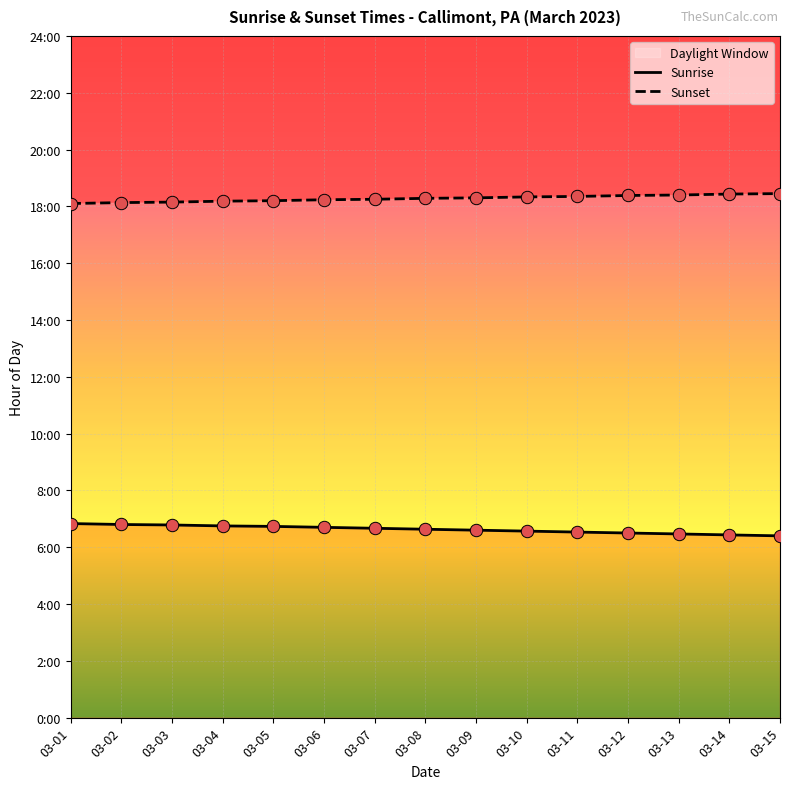

What is the total value across all series at 03-08?

24.9